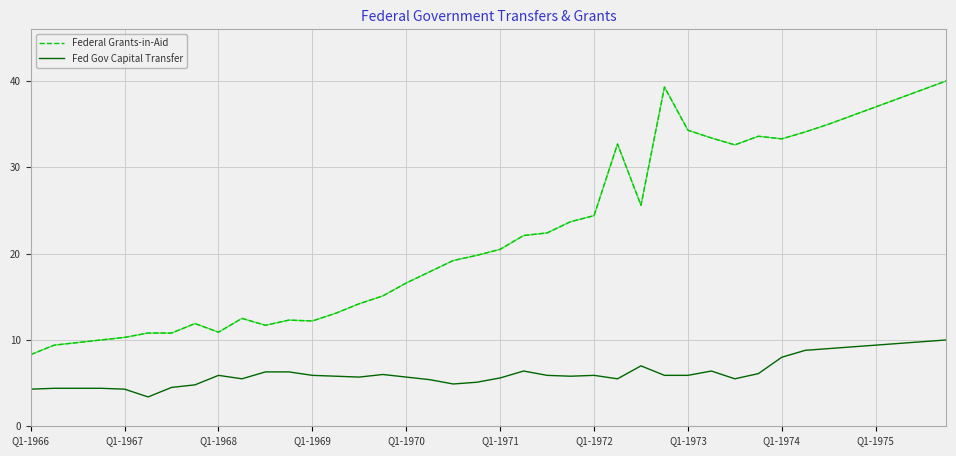

Rank the series by their average value, from highest to lowest.

Federal Grants-in-Aid, Fed Gov Capital Transfer